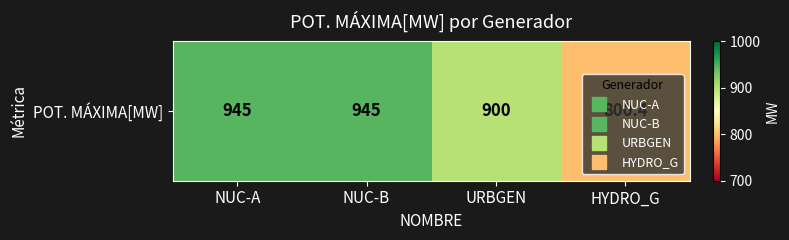

Rank the categories by value from highest to lowest.

NUC-A, NUC-B, URBGEN, HYDRO_G